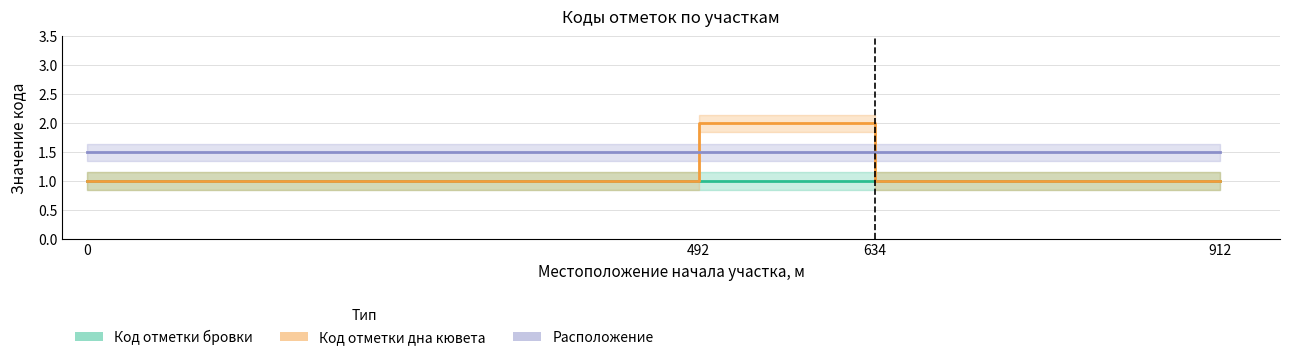

List the series in order of their overall mean, lowest first.

Код отметки бровки, Код отметки дна кювета, Расположение